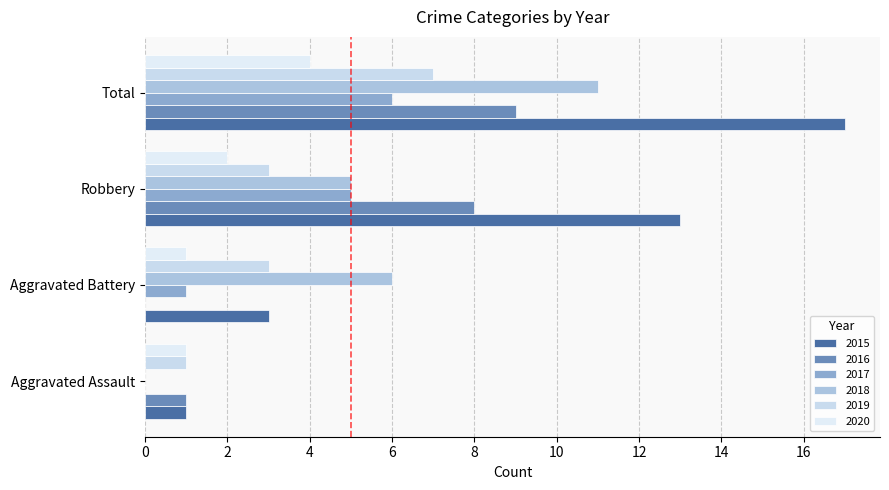

What is the average value of the 2019 series?

4